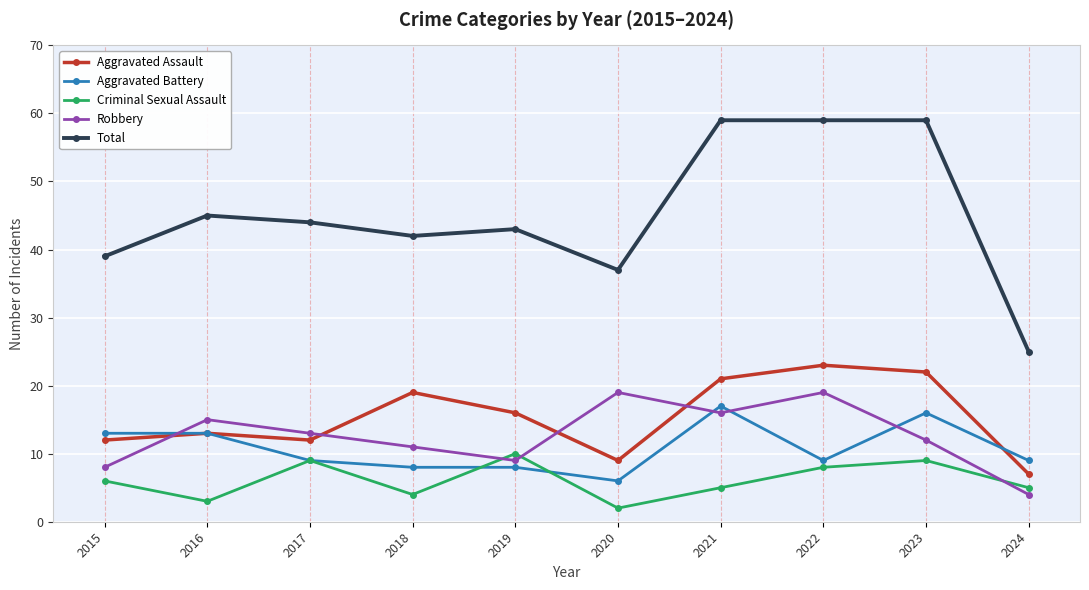

What is the sum of the Aggravated Battery values at 2018 and 2016?

21